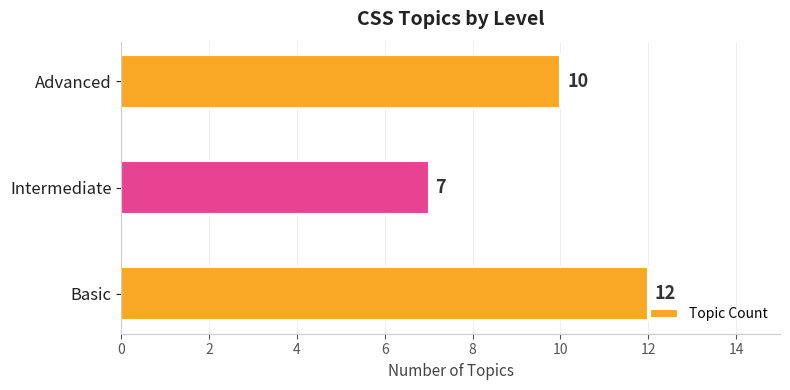

Rank the categories by value from lowest to highest.

Intermediate, Advanced, Basic